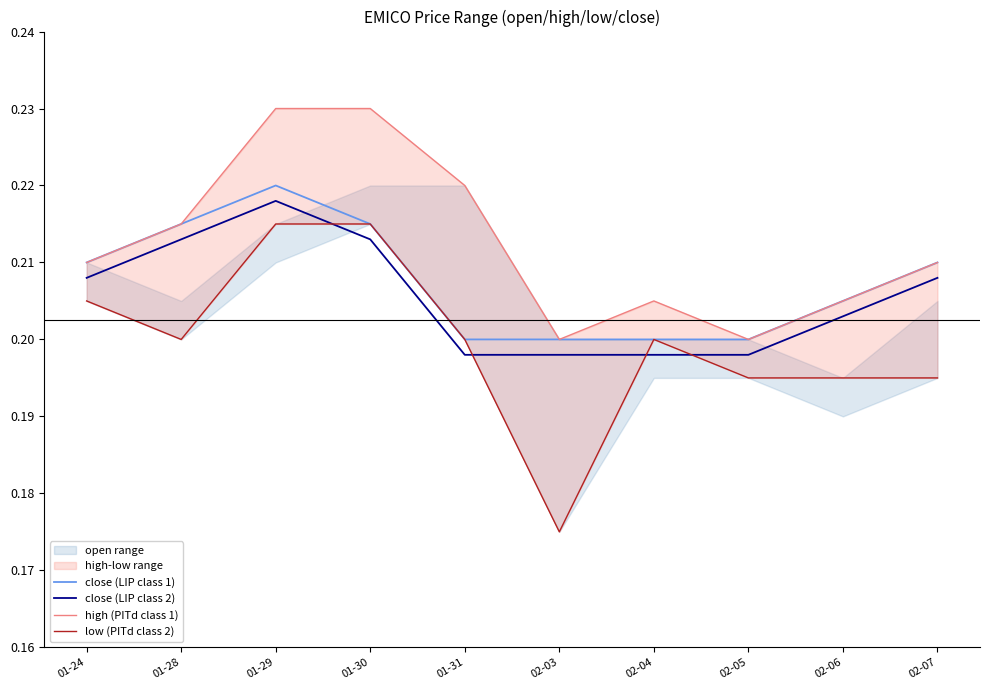

At which category does low (PITd class 2) reach its first local valley?

01-28